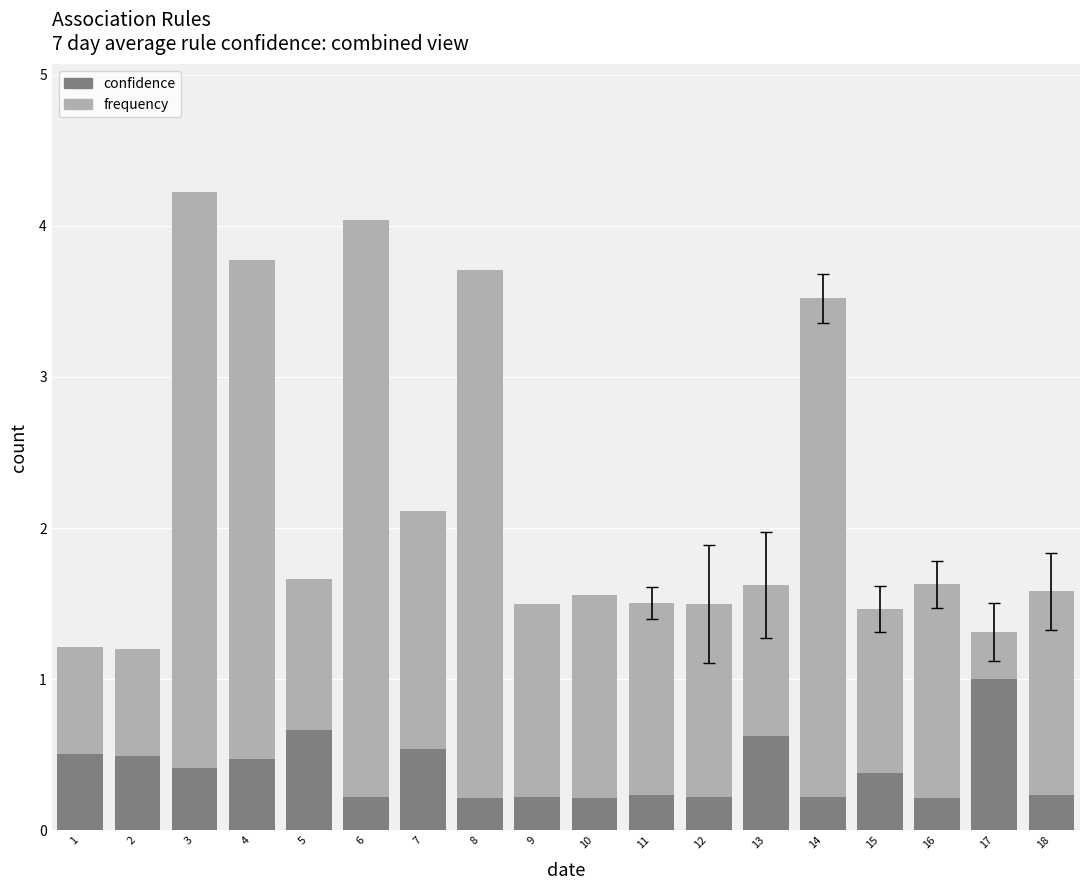

What is the difference between the confidence values at 3 and 7?

0.1